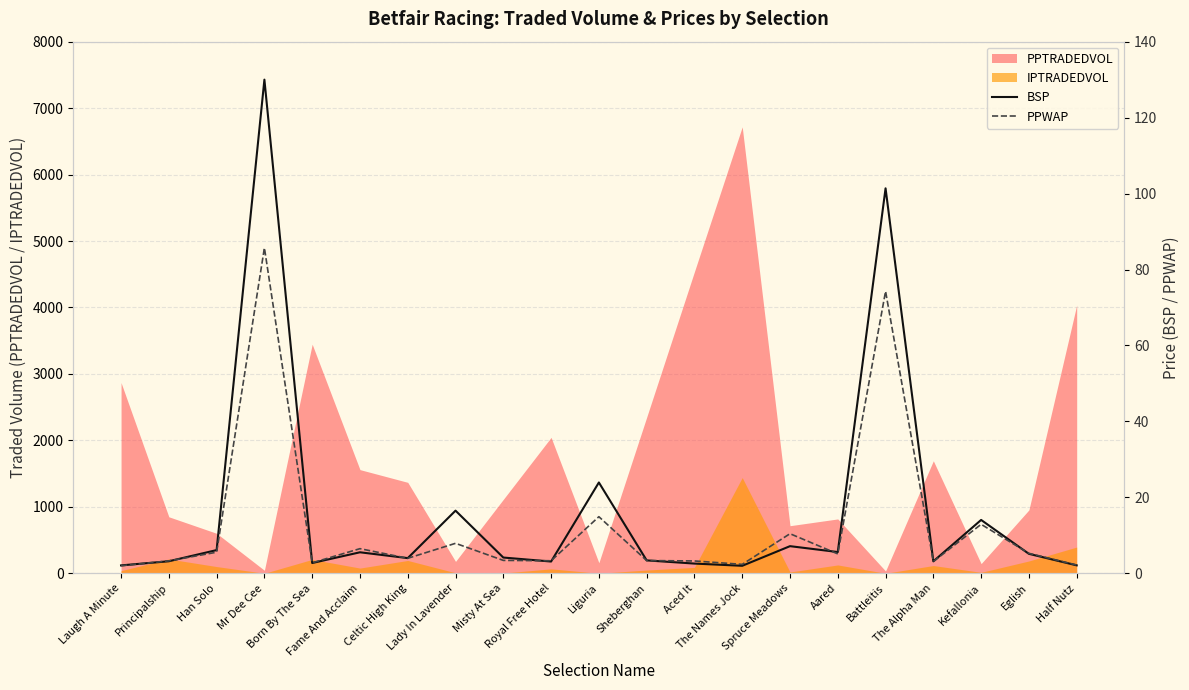

What is the maximum value for PPTRADEDVOL?

6718.2